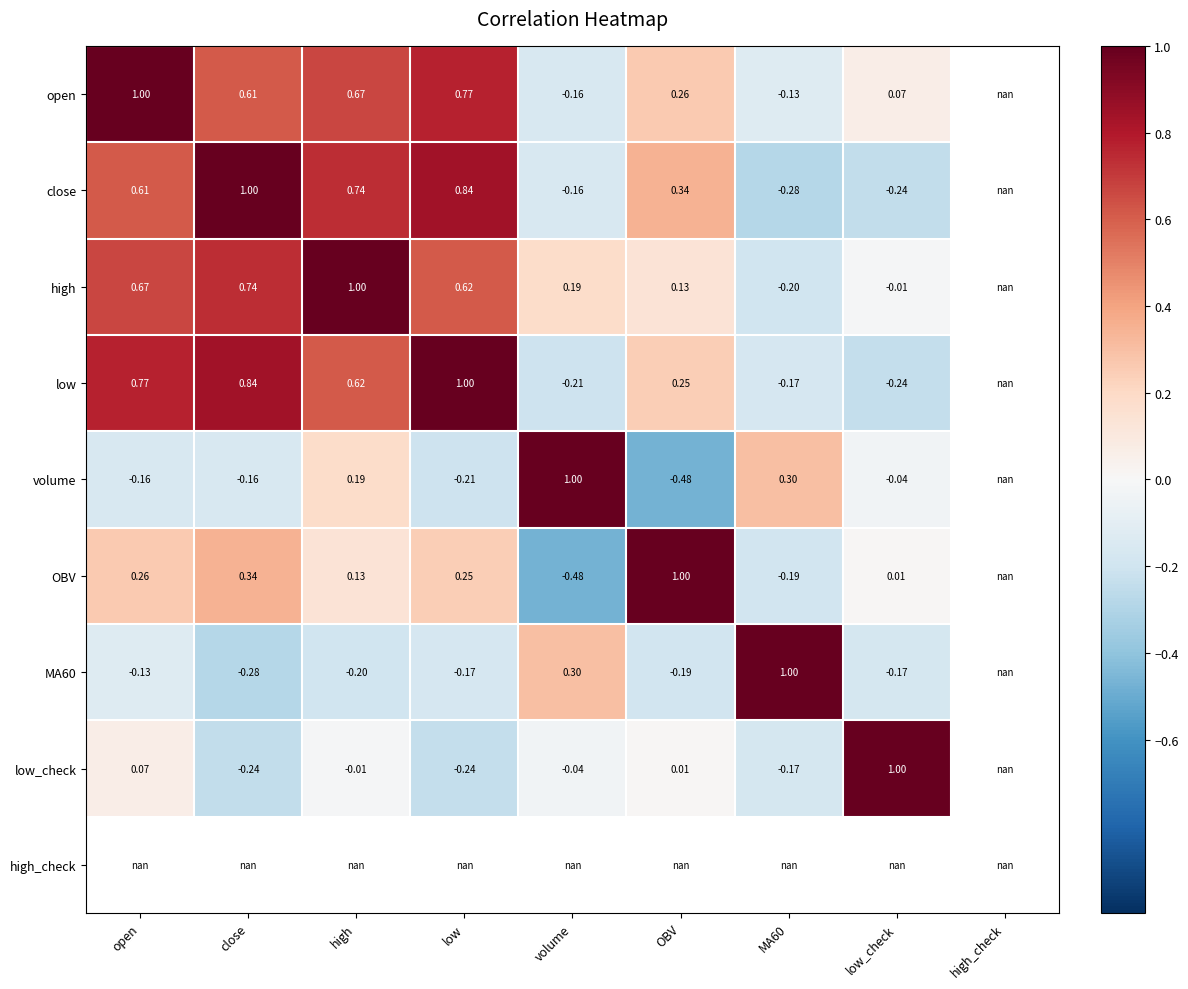

Is the value of open at MA60 greater than the value of volume at low?

Yes